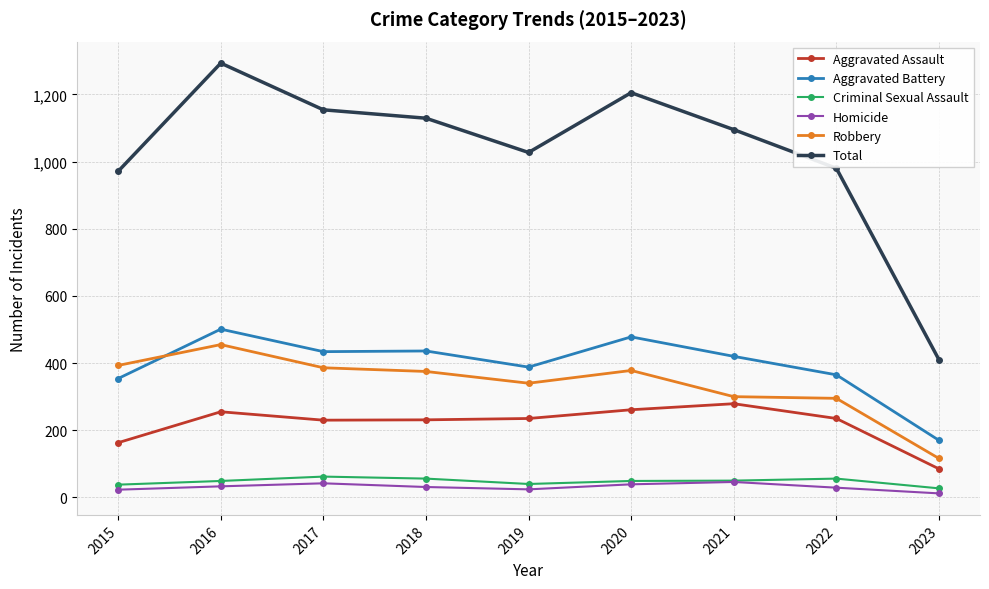

True or false: Robbery and Criminal Sexual Assault cross at least once.

False